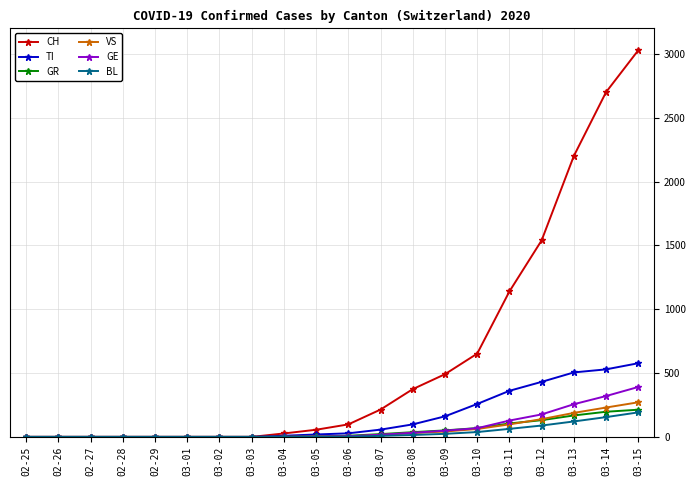

What is the average value of the VS series?

54